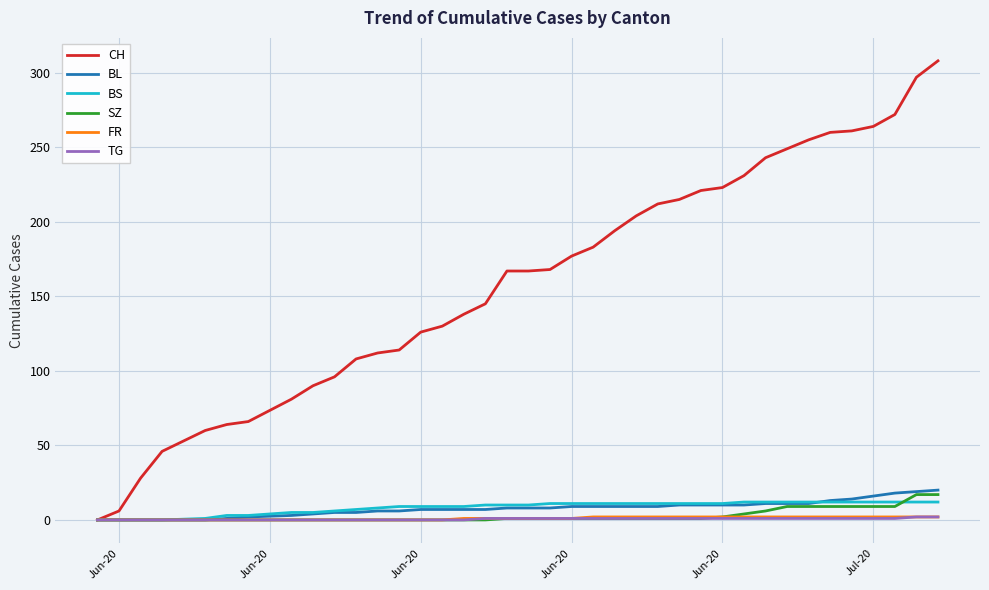

Which series has the largest total across all categories?

CH